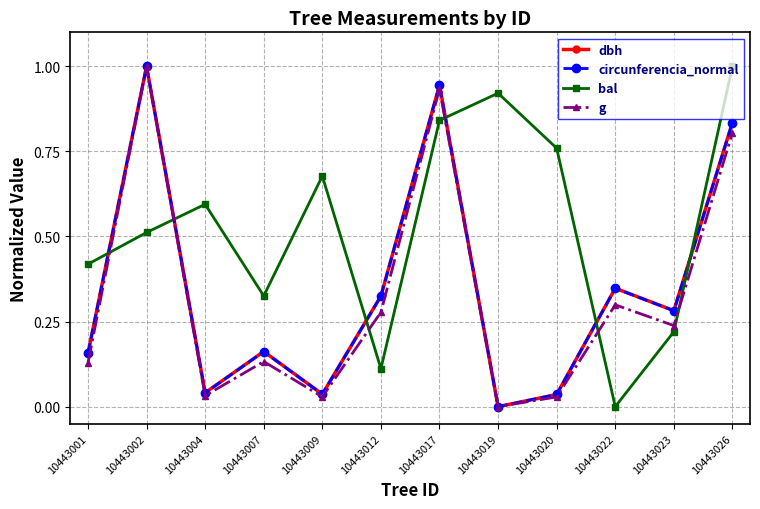

At which category does circunferencia_normal reach its first local peak?

10443002